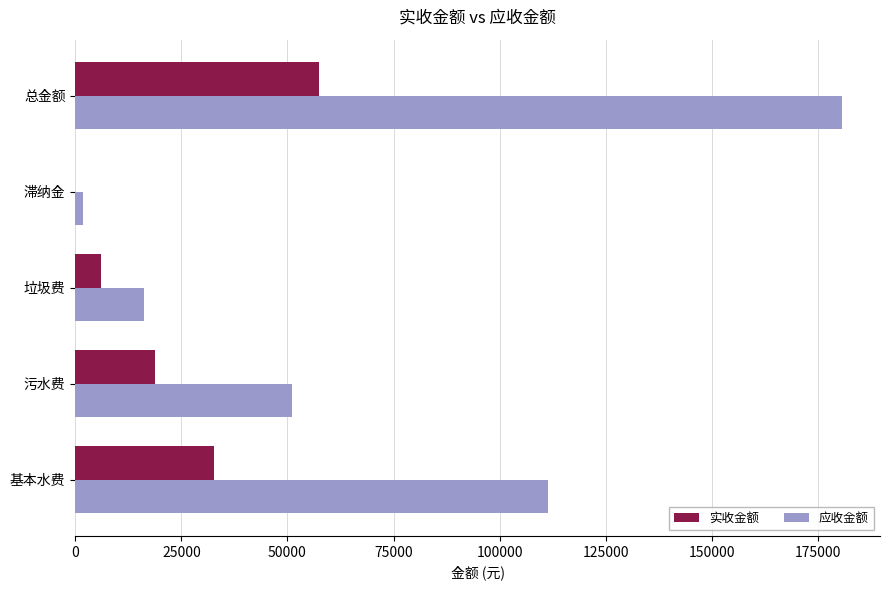

Is the value of 实收金额 at 污水费 greater than the value of 应收金额 at 总金额?

No